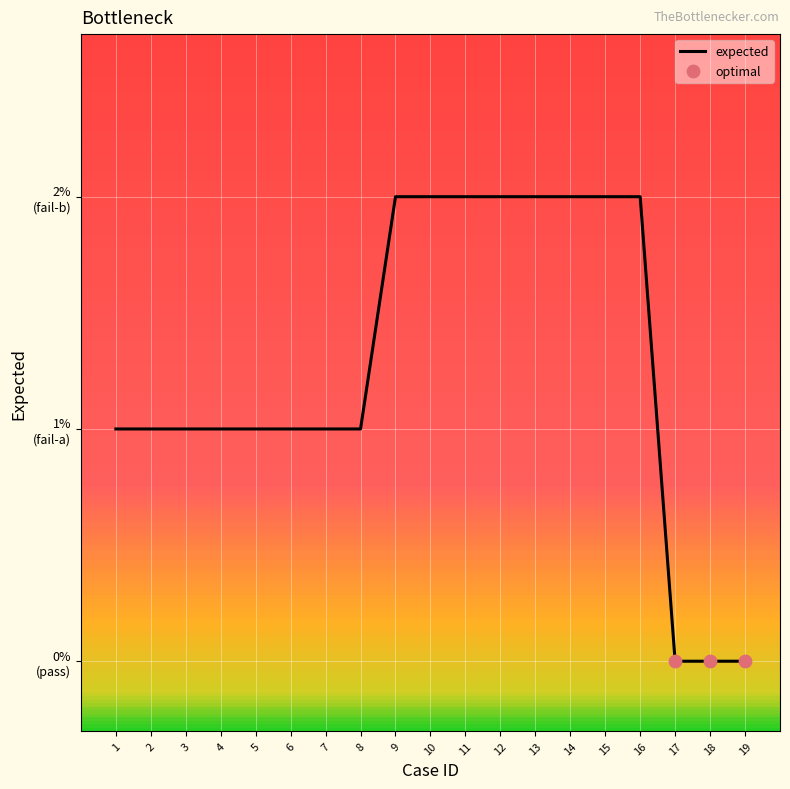

Between 5 and 9, which is larger?

9